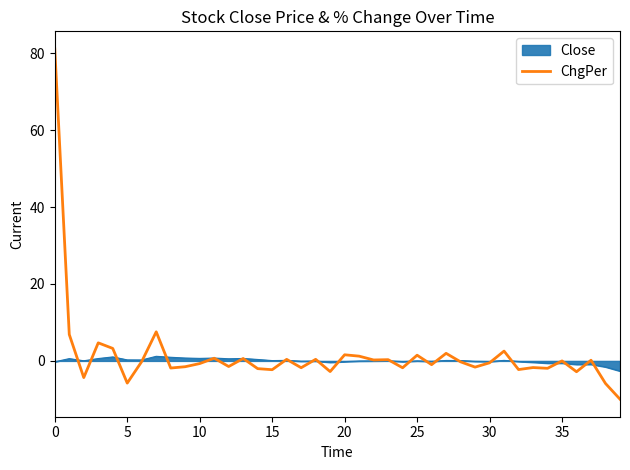

What is the maximum value for ChgPer?

81.1